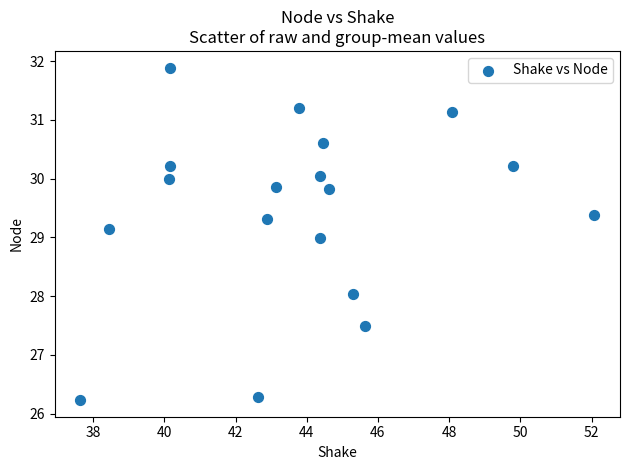

What is the range of X values (max minus min)?

14.4